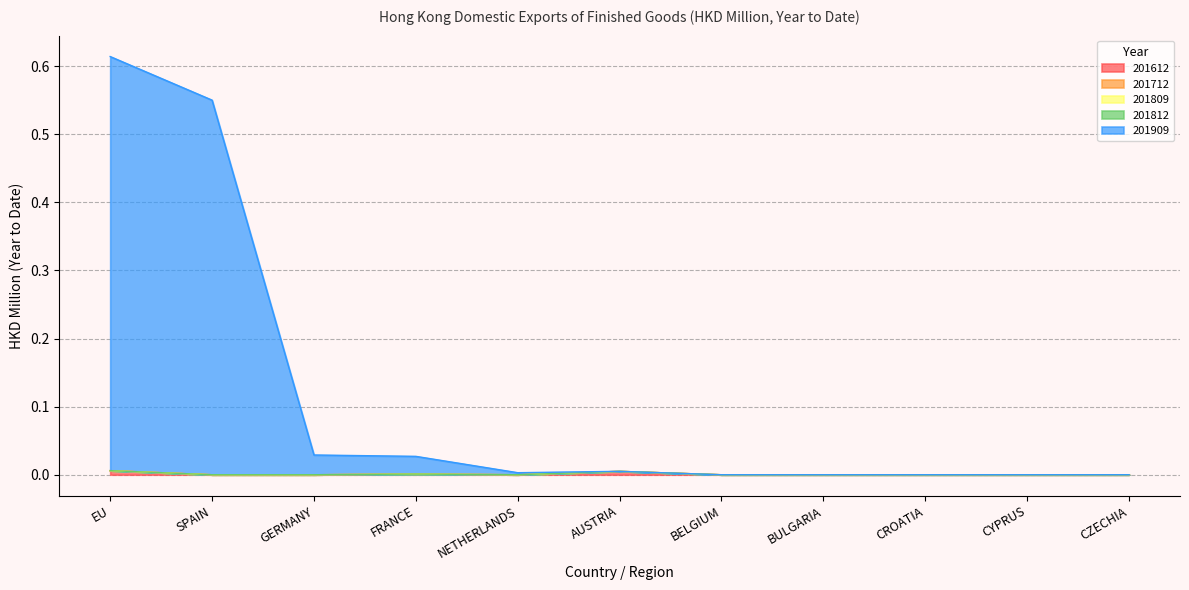

Which series has the largest total across all categories?

201909